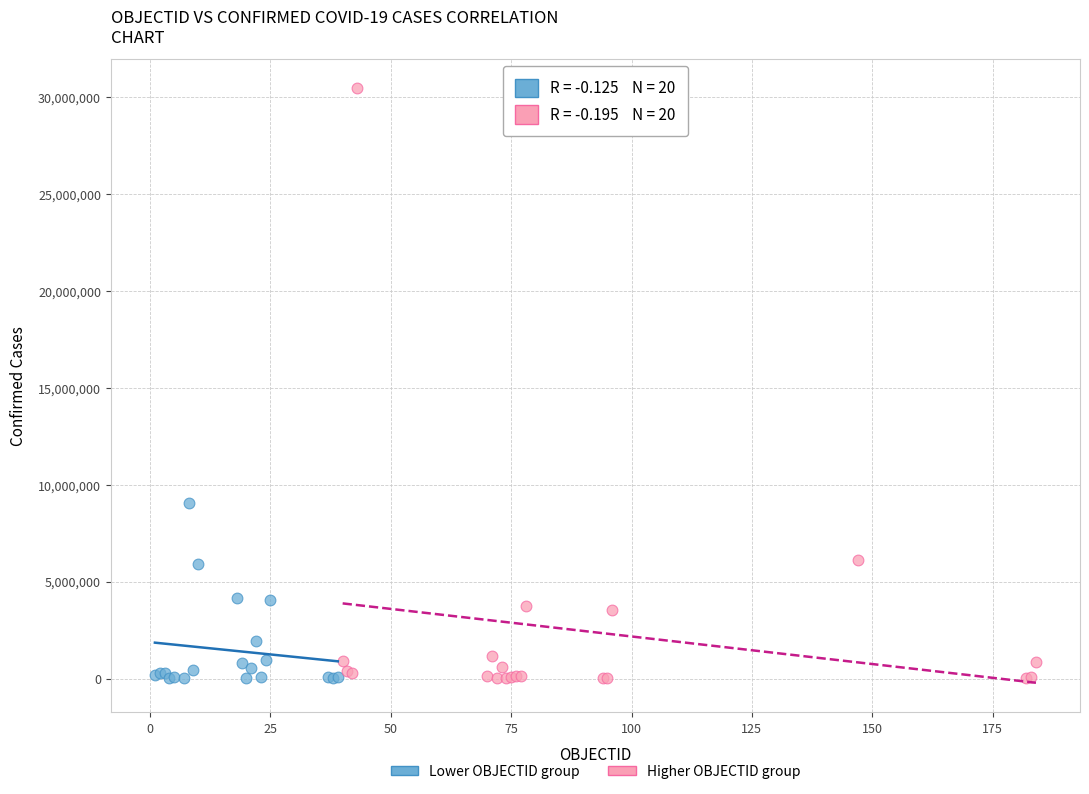

Which series has the widest spread of Y values?

Higher OBJECTID group